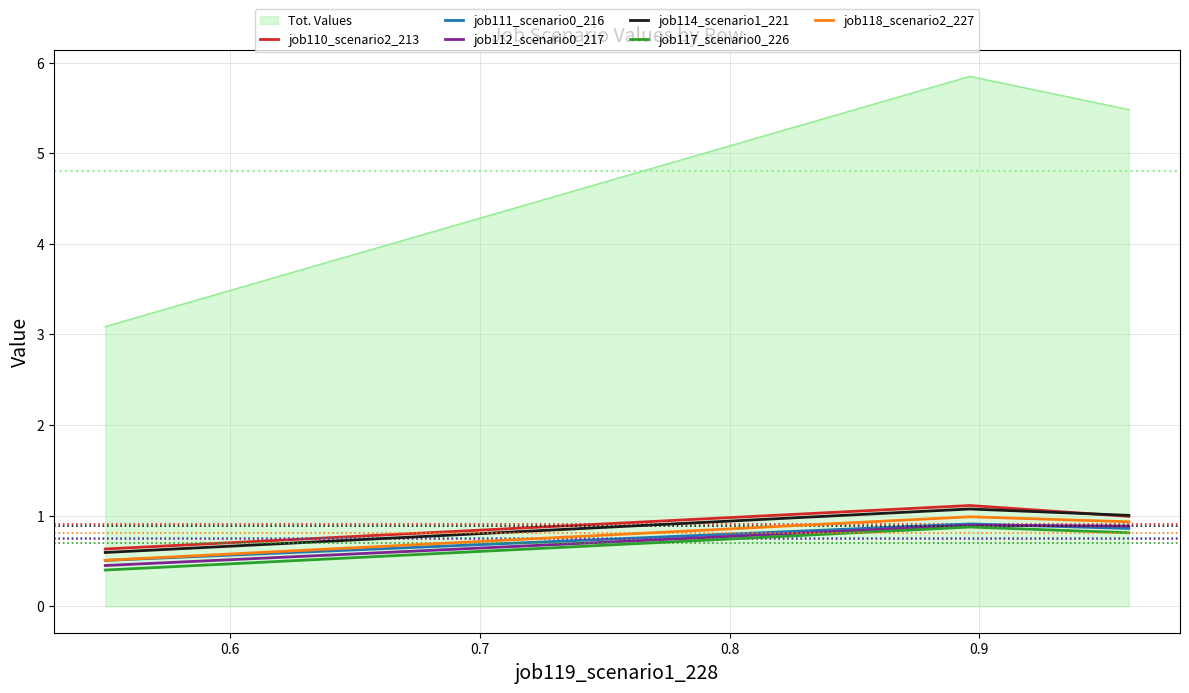

What is the maximum value shown in the chart?

5.8